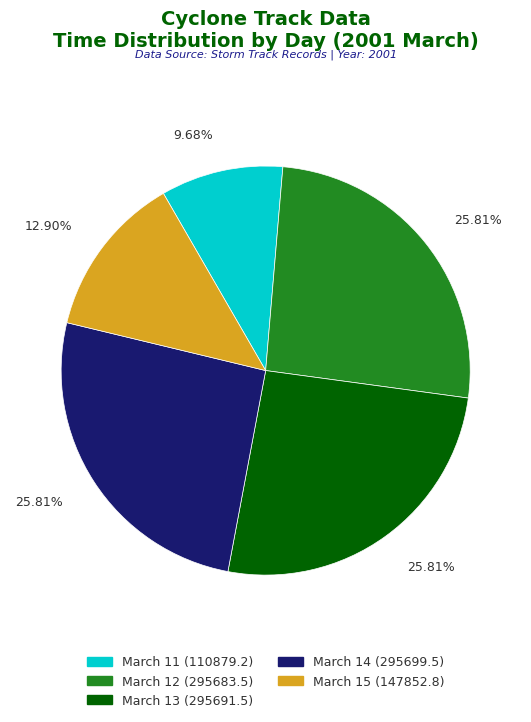

Does any single category account for the majority?

No